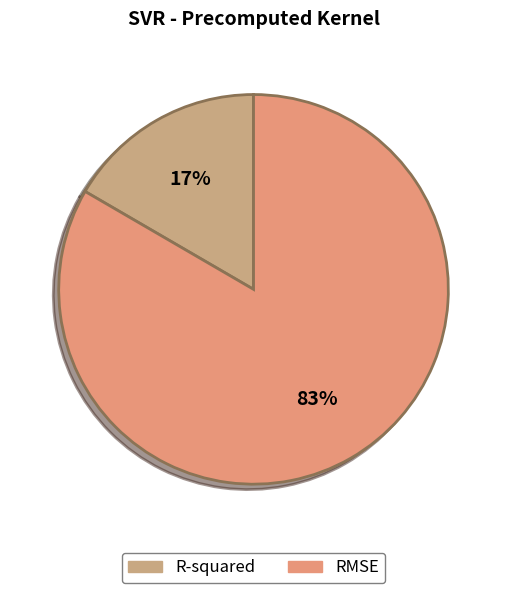

How many slices are in this pie chart?

2